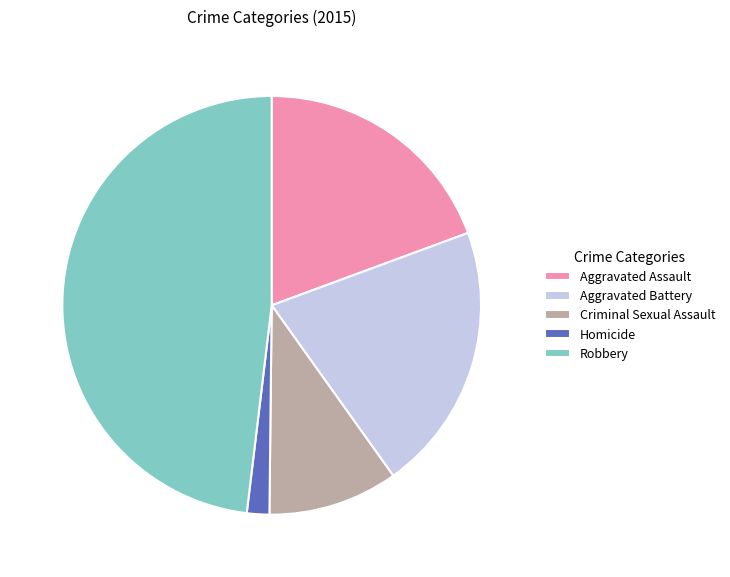

Which slice is the largest?

Robbery